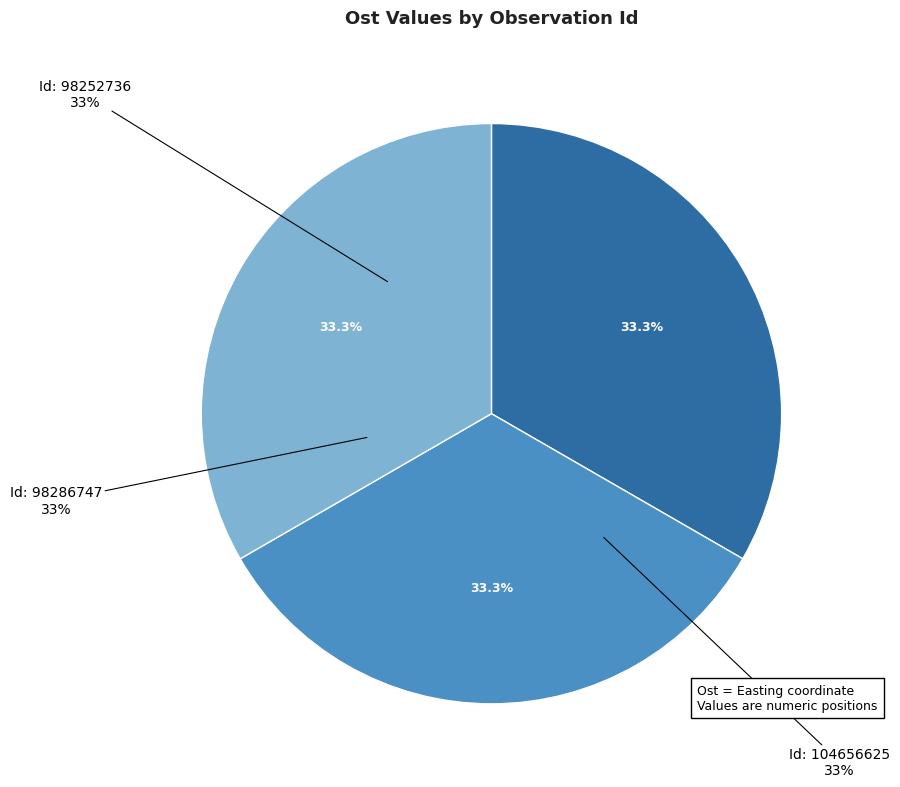

What is the change in value from 98252736 to 104656625?

+60.7